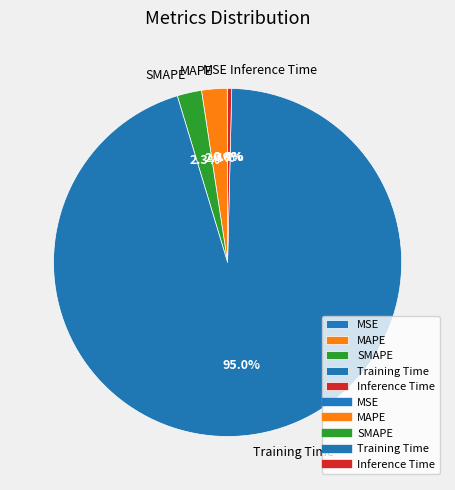

True or false: SMAPE accounts for 16% of the total.

False